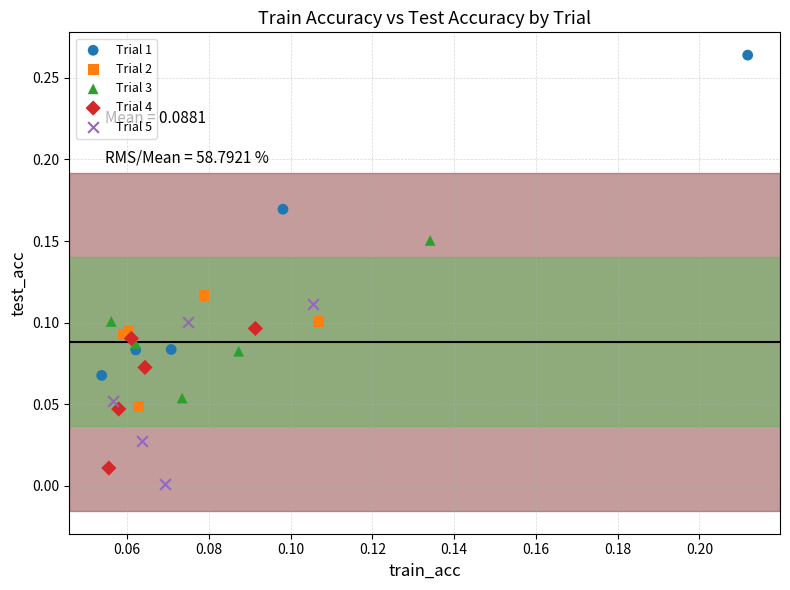

Which series has the widest spread of Y values?

Trial 1